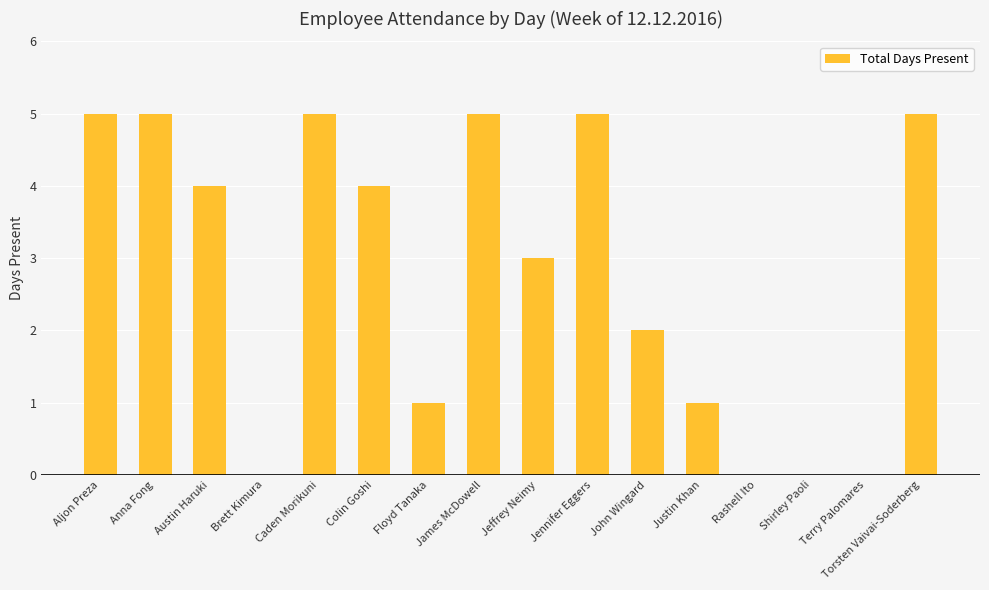

Reading right to left, transcribe all the data shown in this chart.

5	0	0	0	1	2	5	3	5	1	4	5	0	4	5	5